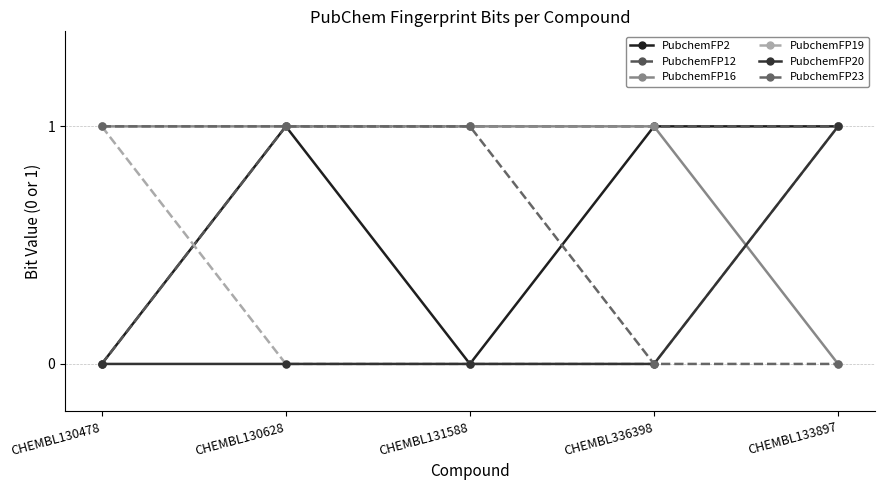

Reading left to right, transcribe all the data shown in this chart.

PubchemFP2: 0	1	0	1	1
PubchemFP12: 0	1	1	1	1
PubchemFP16: 1	1	1	1	0
PubchemFP19: 1	0	0	0	1
PubchemFP20: 0	0	0	0	1
PubchemFP23: 1	1	1	0	0